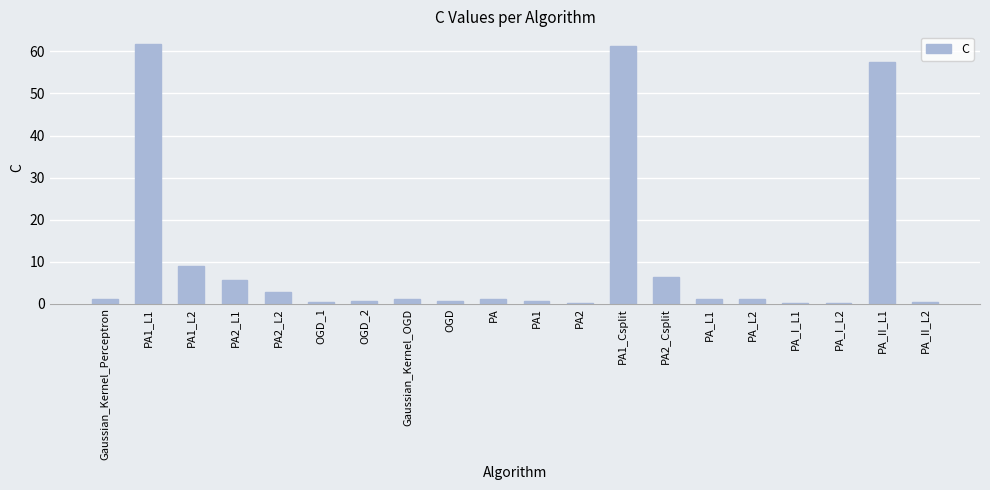

What is the sum of all values?

212.2